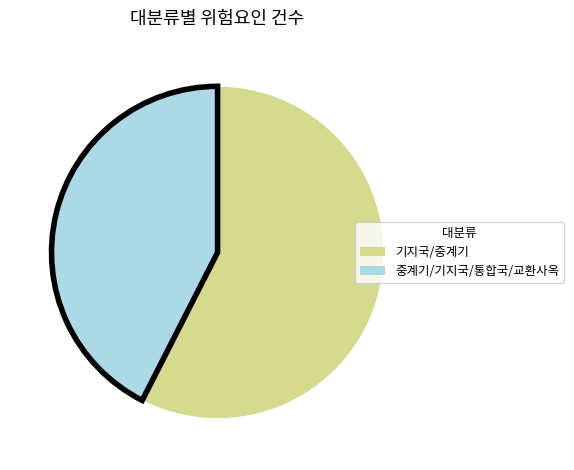

Rank the categories by value from lowest to highest.

중계기/기지국/통합국/교환사옥, 기지국/중계기